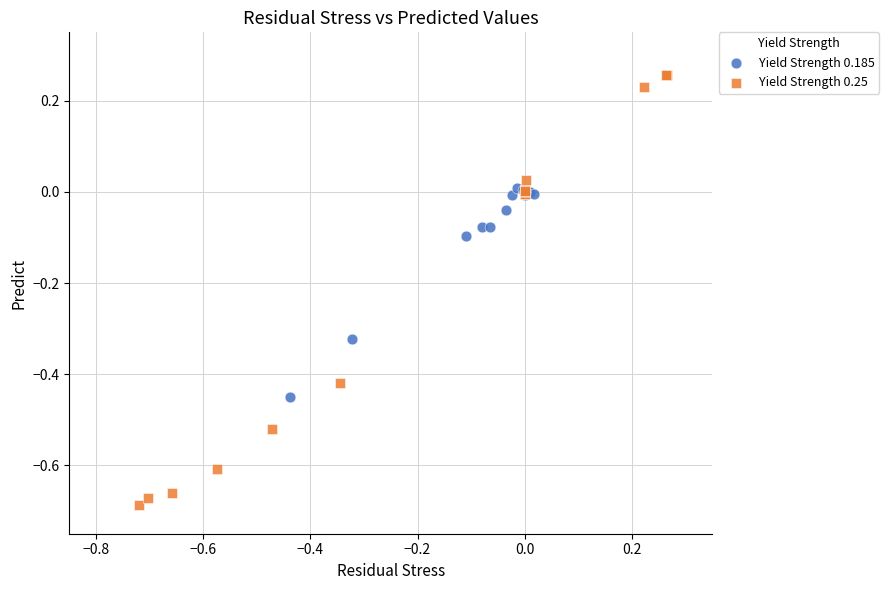

What are all the series names shown in the legend?

Yield Strength 0.185, Yield Strength 0.25